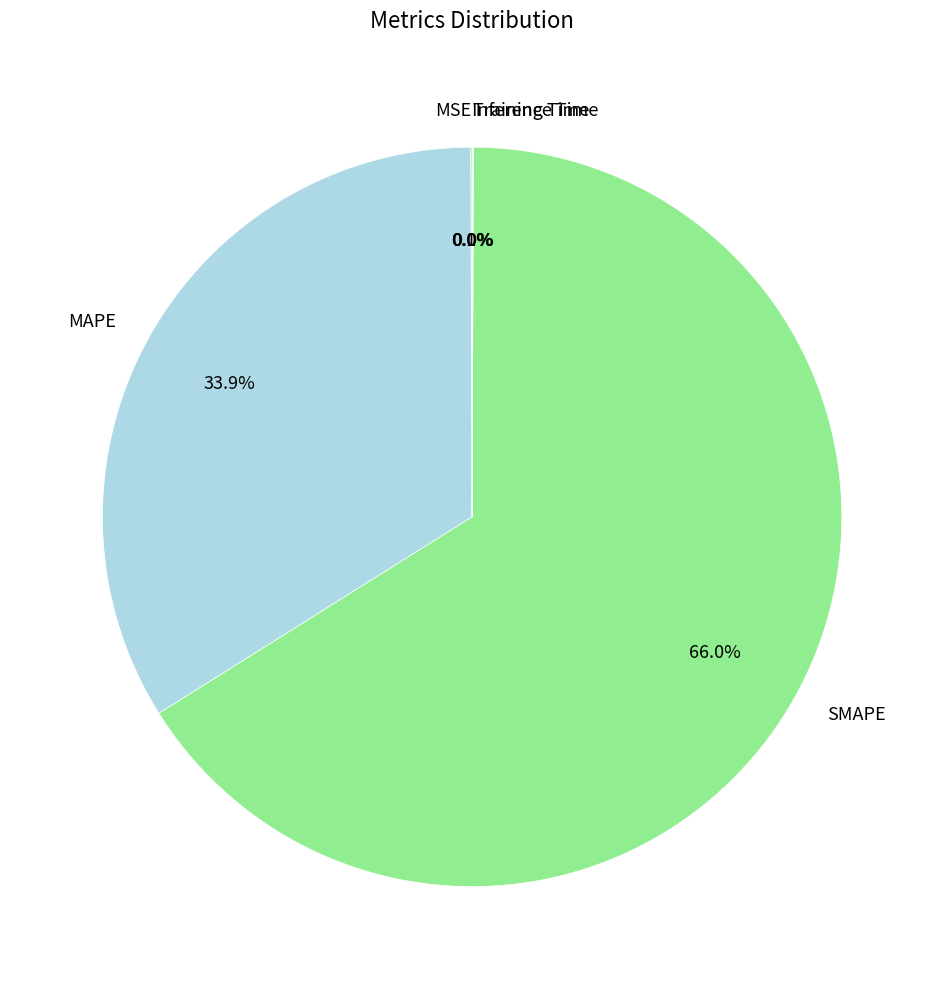

What is the largest slice in the pie chart?

SMAPE